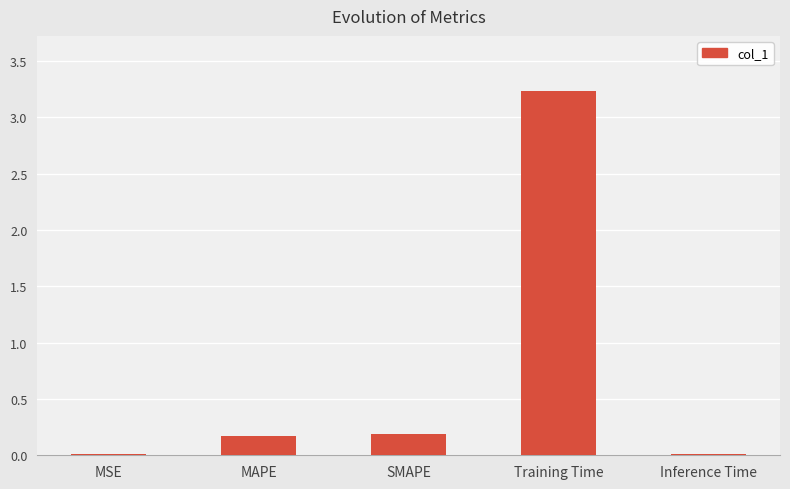

What is the change in value from MSE to Training Time?

+3.2